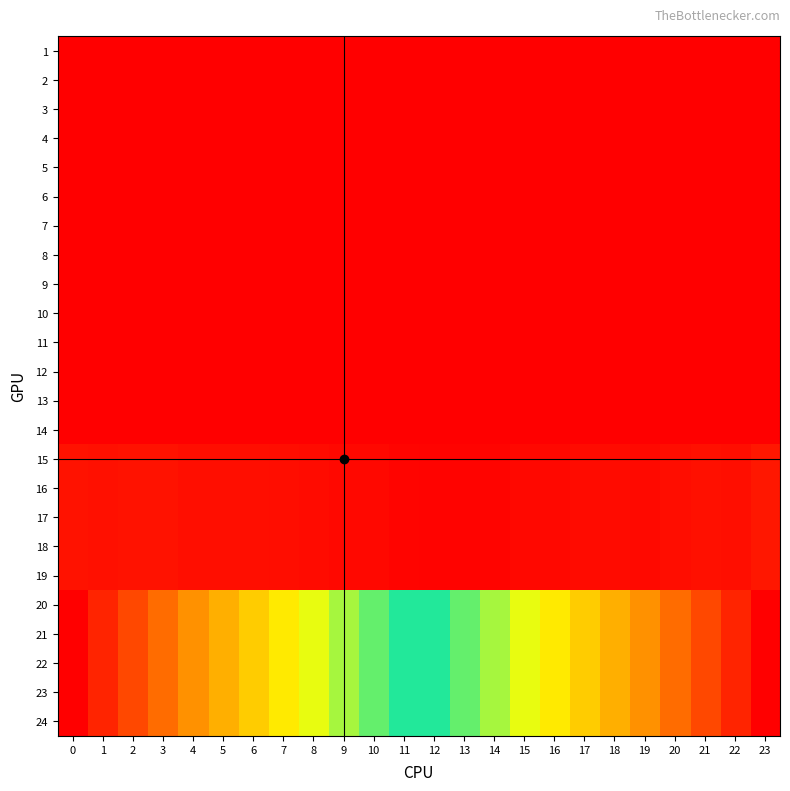

Count the number of categories in the chart.

24